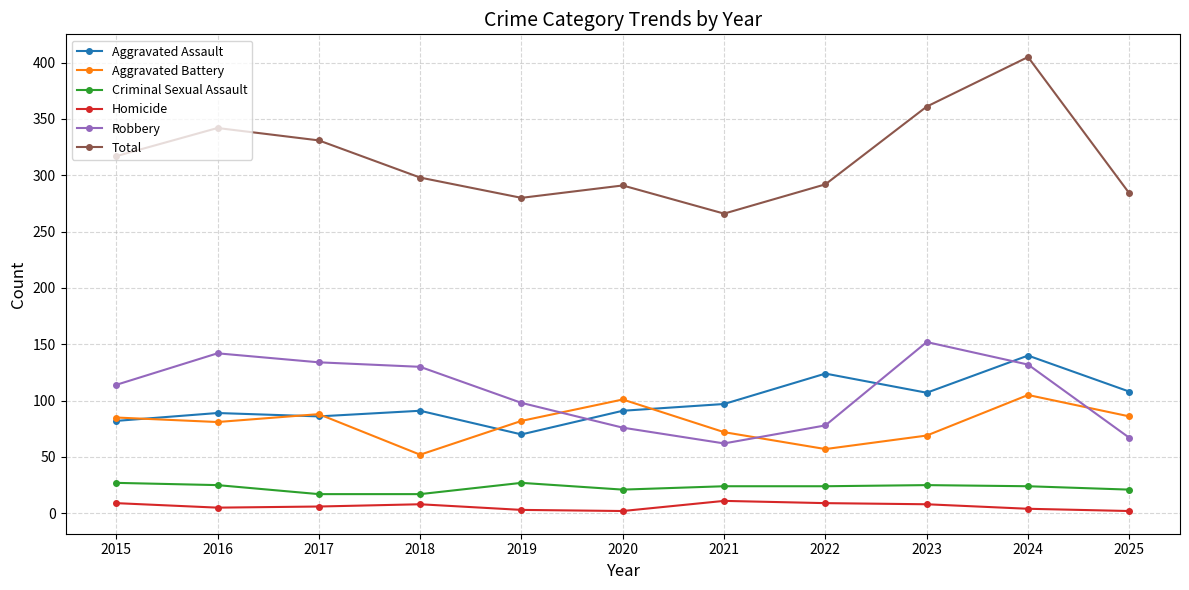

Is the value of Robbery at 2018 greater than the value of Aggravated Battery at 2021?

Yes